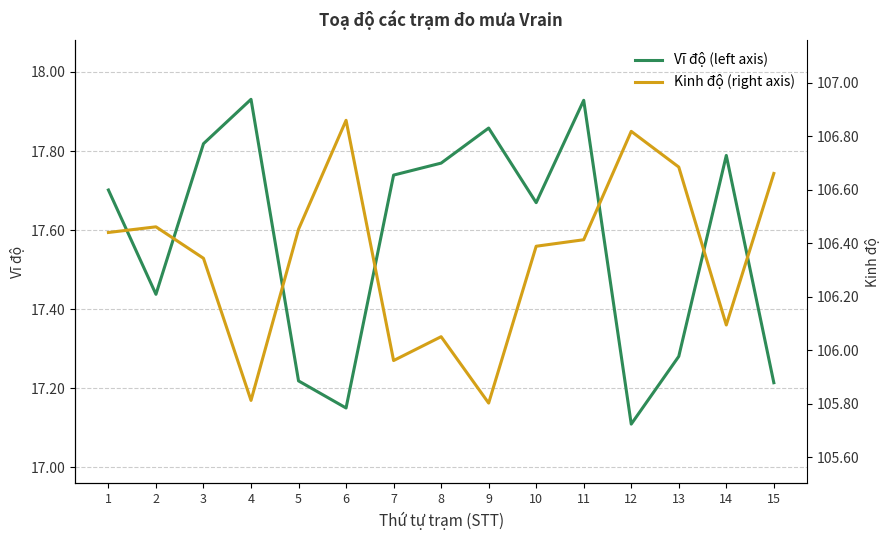

Rank the series by their maximum value, from highest to lowest.

Kinh độ (right axis), Vĩ độ (left axis)